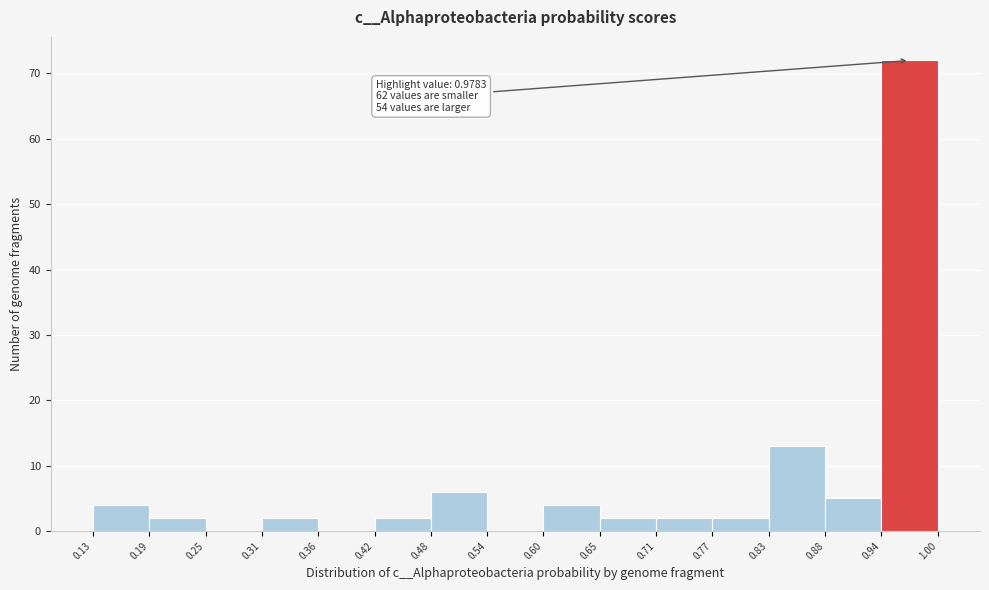

Over which range of the x-axis is the bar tallest?

0.94 to 1.00